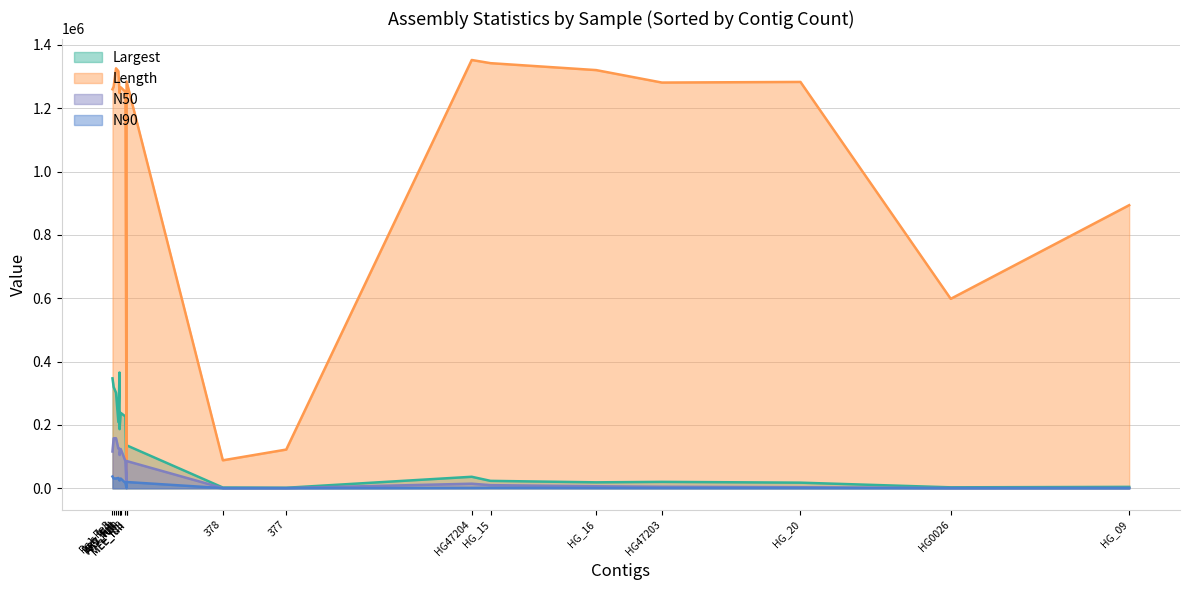

True or false: Largest and N50 intersect in this chart.

False